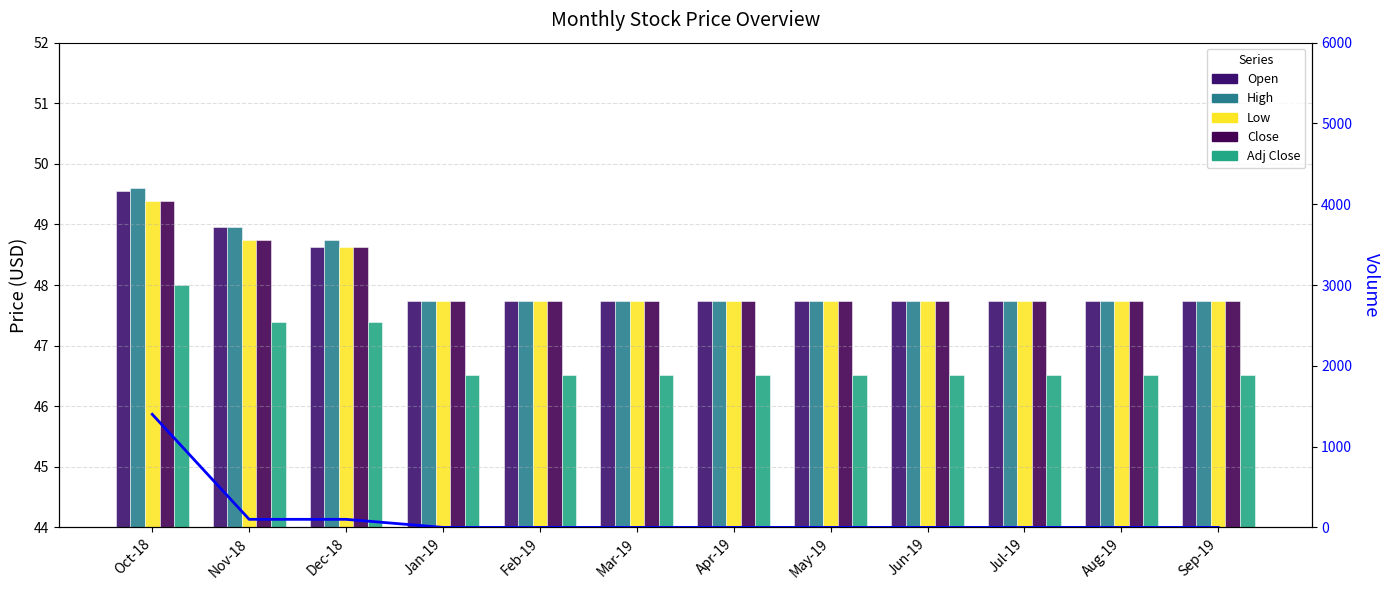

True or false: Volume has a value of 0.0 at May-19.

True